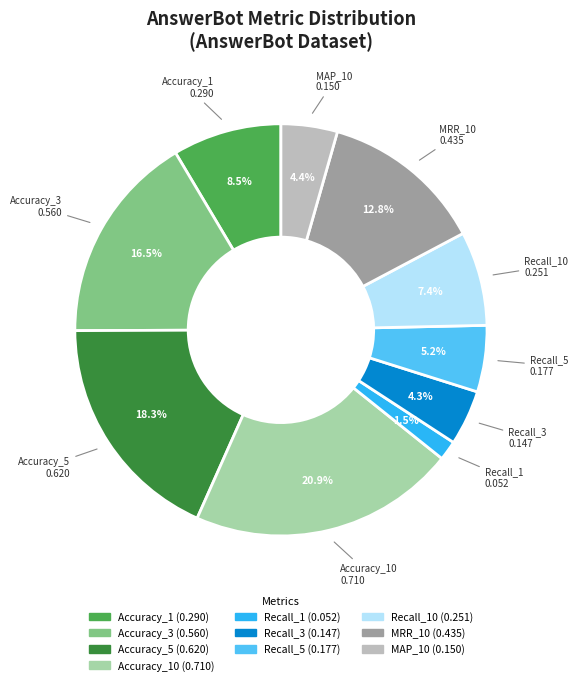

Does any single category account for the majority?

No